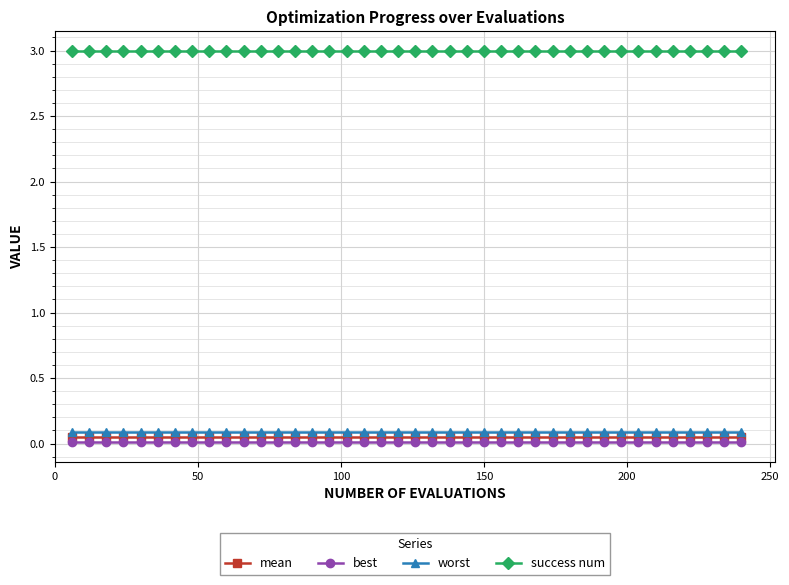

What is the value of the success num point at the 39th from the left?

3.0